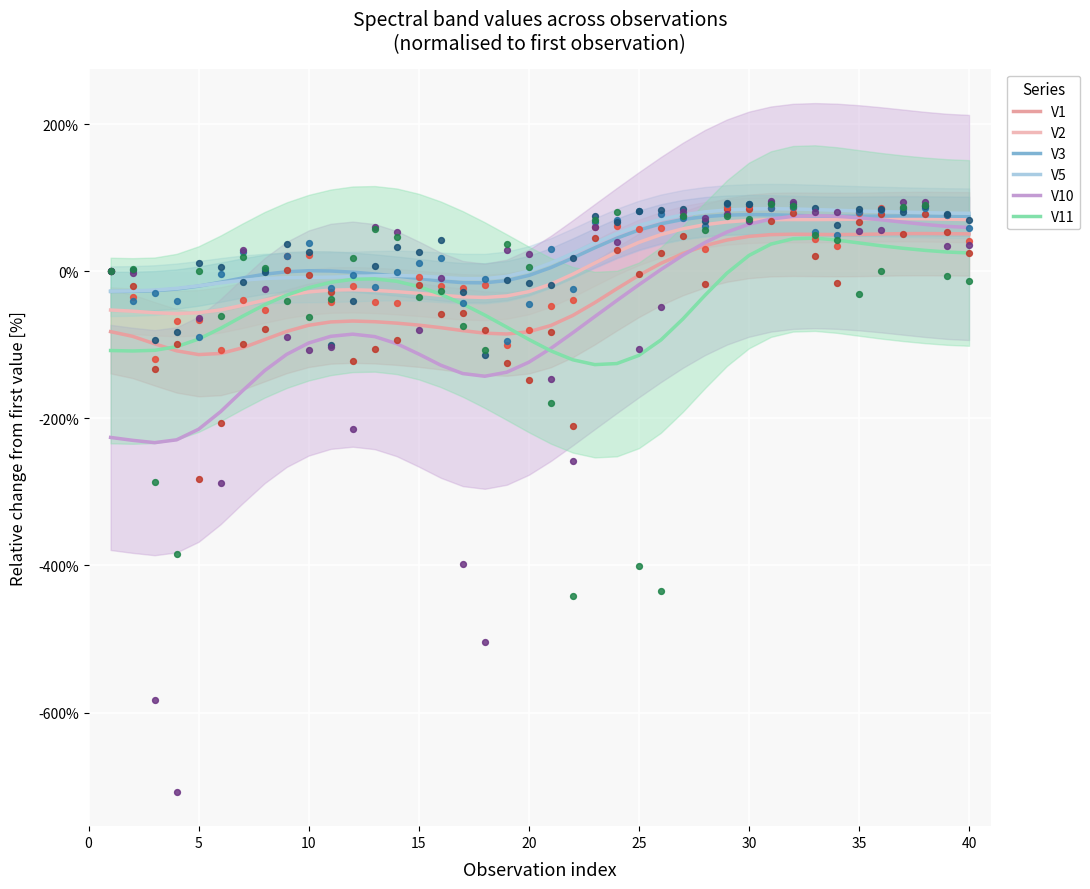

Which series reaches the minimum Y coordinate?

V10